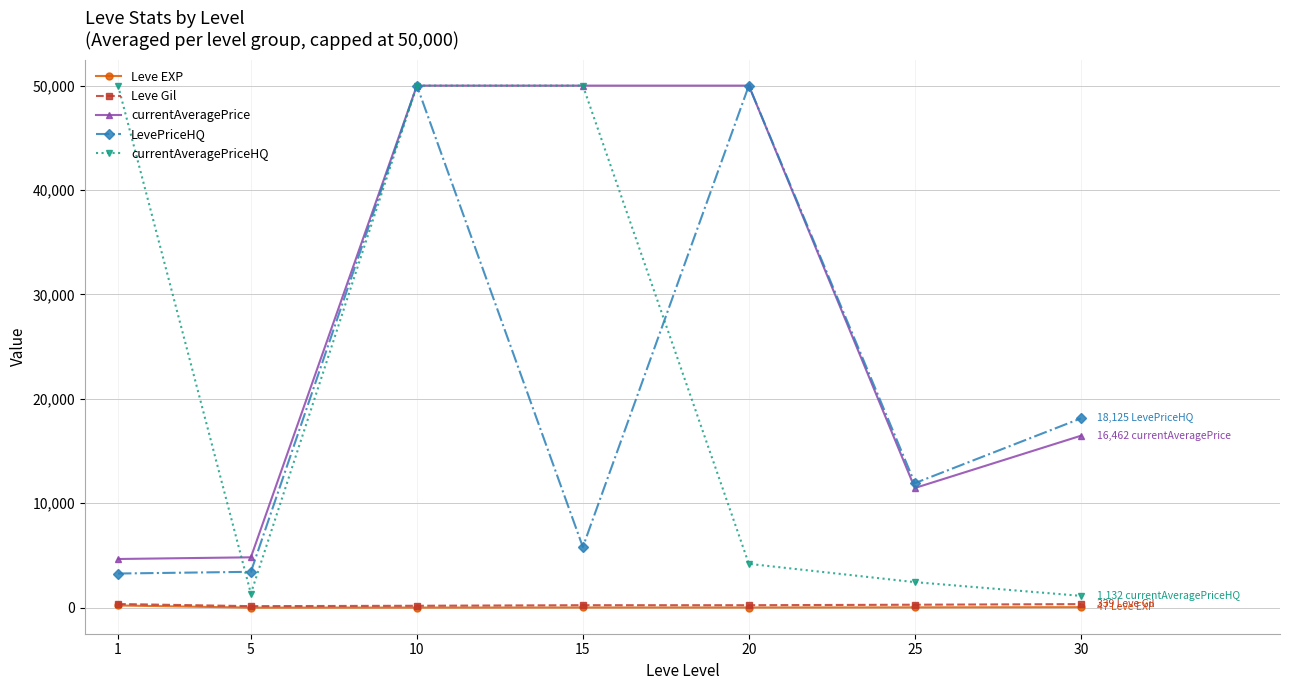

How many lines are shown in the chart?

5